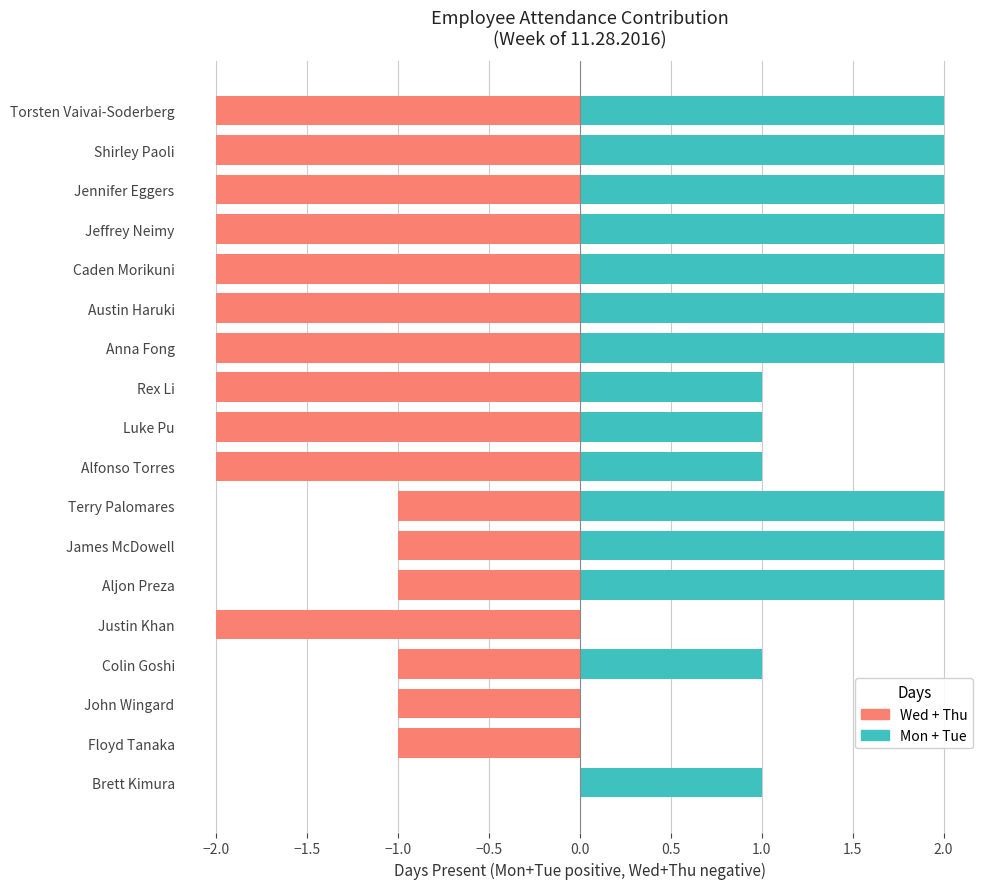

Reading left to right, what are all the values shown in this chart?

Mon + Tue (positive): 1	0	0	1	0	2	2	2	1	1	1	2	2	2	2	2	2	2
Wed + Thu (negative): 0	-1	-1	-1	-2	-1	-1	-1	-2	-2	-2	-2	-2	-2	-2	-2	-2	-2